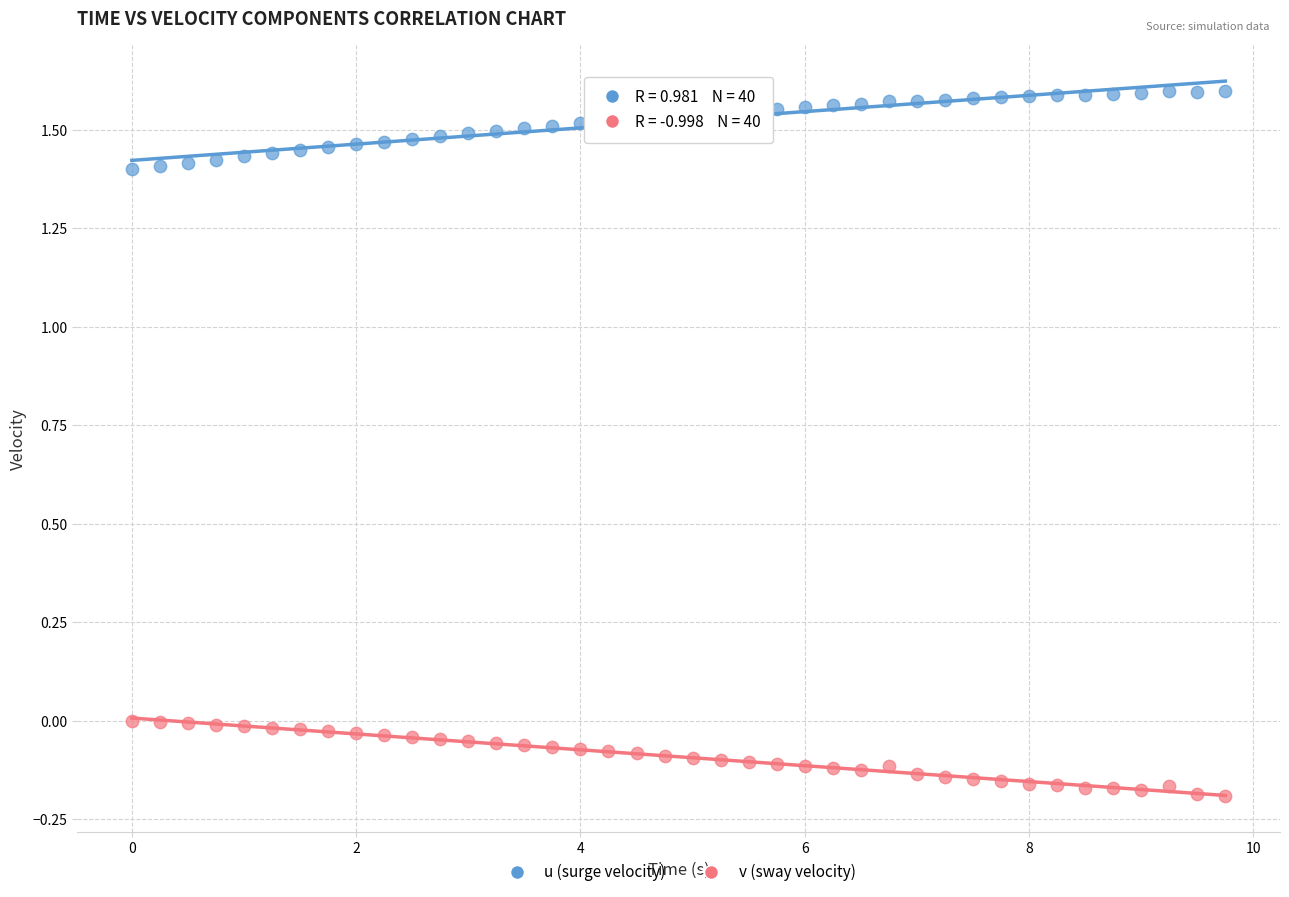

Across all data points, what is the range of Y values (max minus min)?

1.8